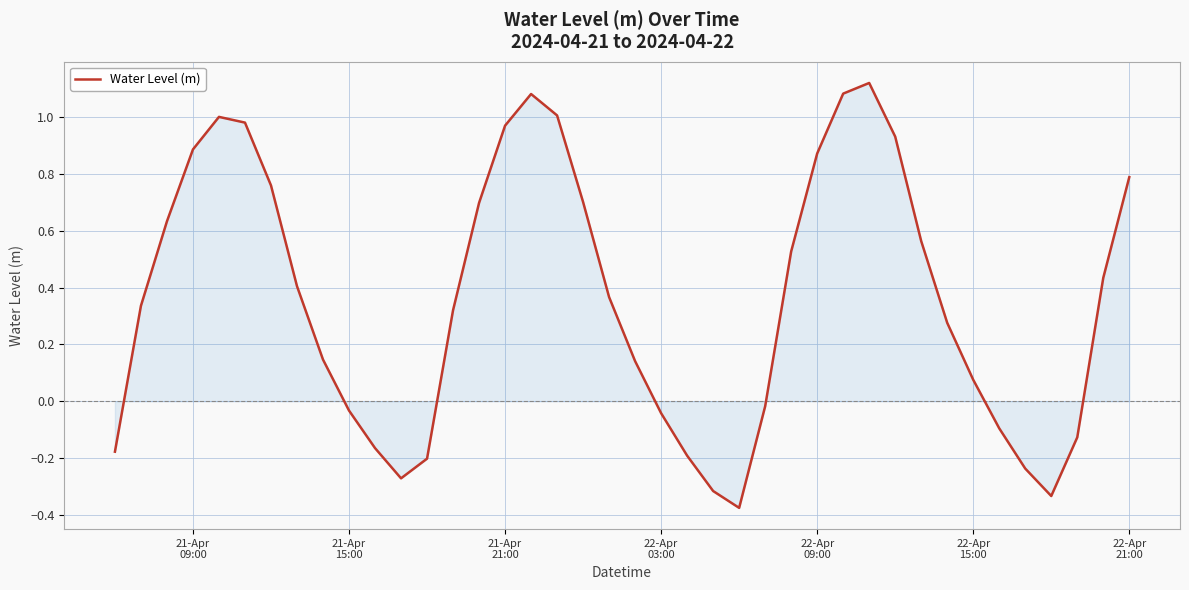

What is the average value?

0.4